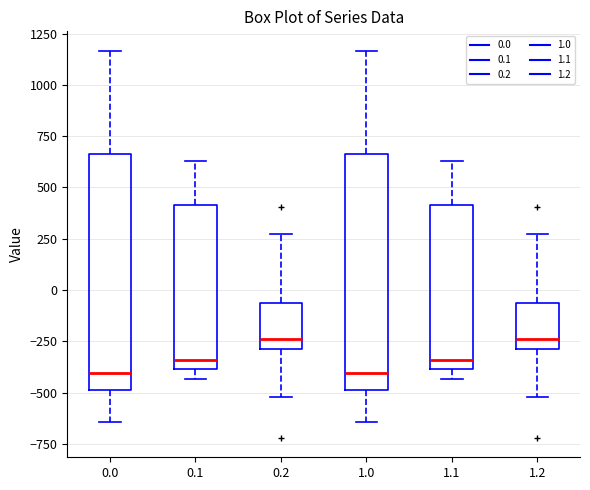

Where does the upper whisker of the box at x = 1.1 end on the y-axis? The values are not printed on the chart, so give them approximately, as read against the axis.

650